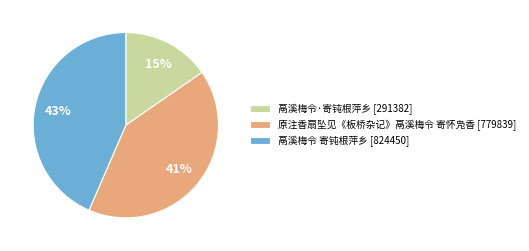

Rank the categories by value from lowest to highest.

鬲溪梅令·寄钝根萍乡, 原注香扇坠见《板桥杂记》鬲溪梅令 寄怀凫香, 鬲溪梅令 寄钝根萍乡